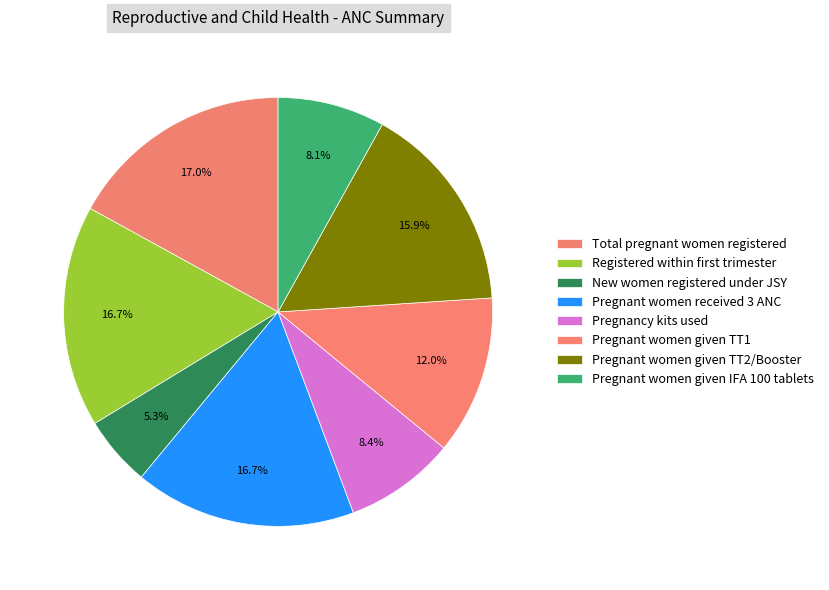

Rank the categories by value from highest to lowest.

Total pregnant women registered, Registered within first trimester, Pregnant women received 3 ANC, Pregnant women given TT2/Booster, Pregnant women given TT1, Pregnancy kits used, Pregnant women given IFA 100 tablets, New women registered under JSY